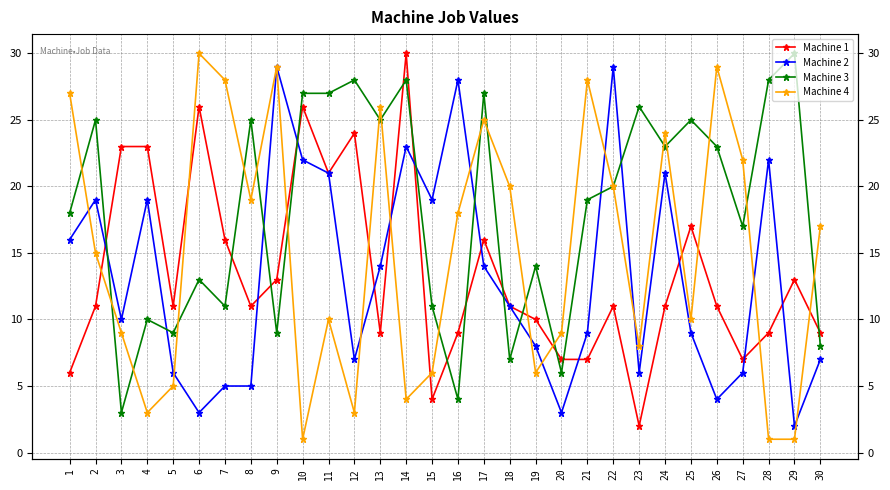

At which category is the sum across all series the highest?

14